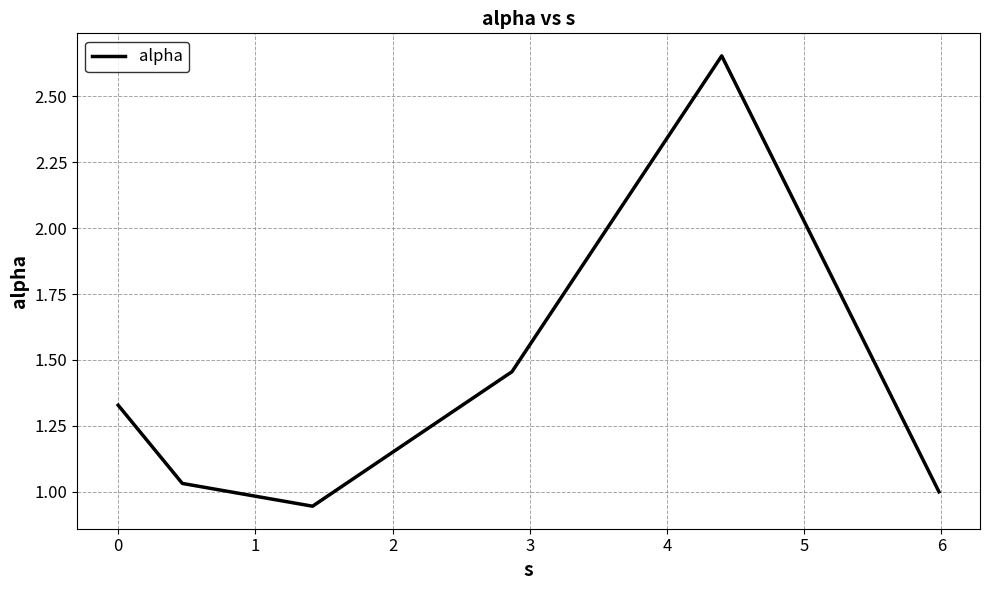

True or false: there are more than 2 points higher than both neighbors.

False